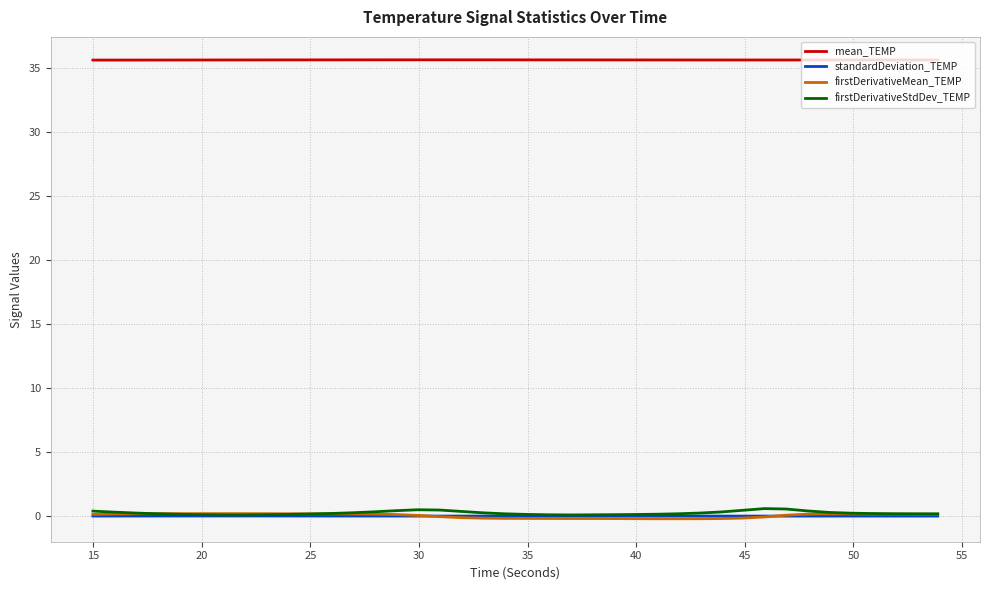

Which series has the largest total across all categories?

mean_TEMP